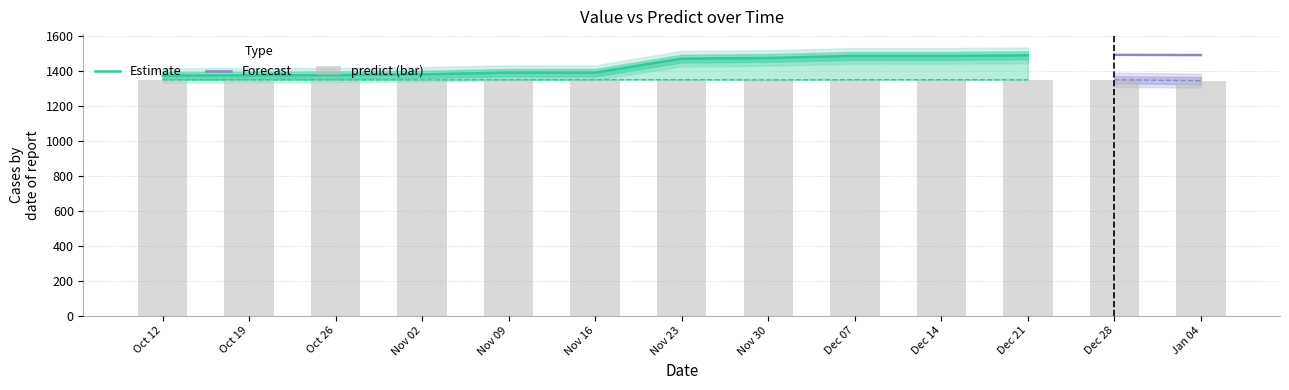

The value at Jan 04 is 1346.4. True or false?

True